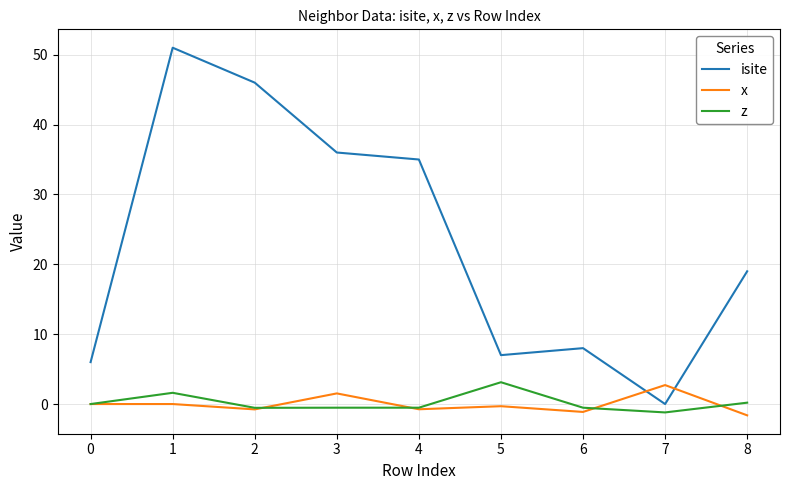

Rank the series at 5 from highest to lowest value.

isite, z, x